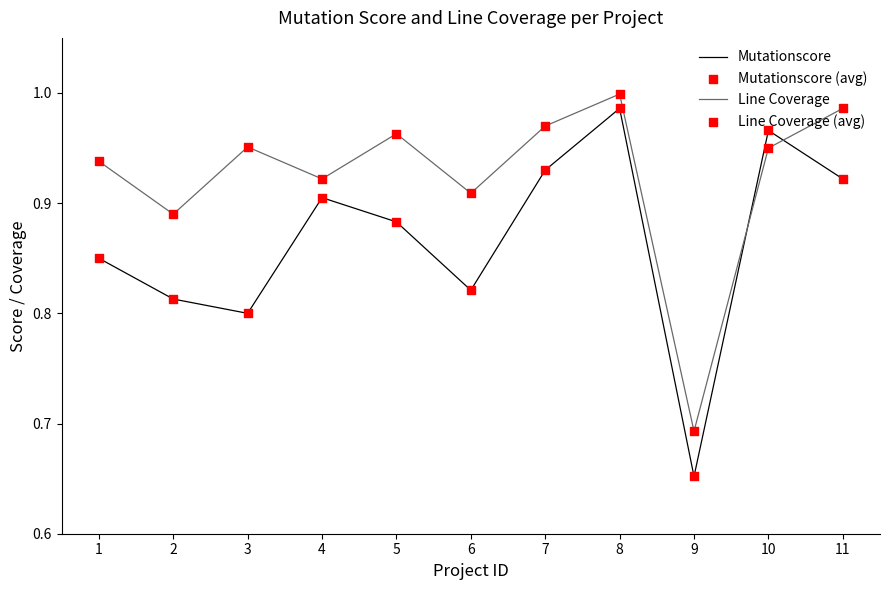

At how many categories does at least one series exceed 0?

11